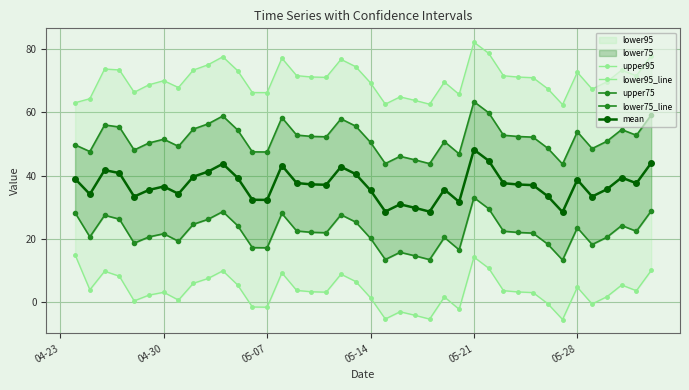

What is the maximum value shown in the chart?

82.2